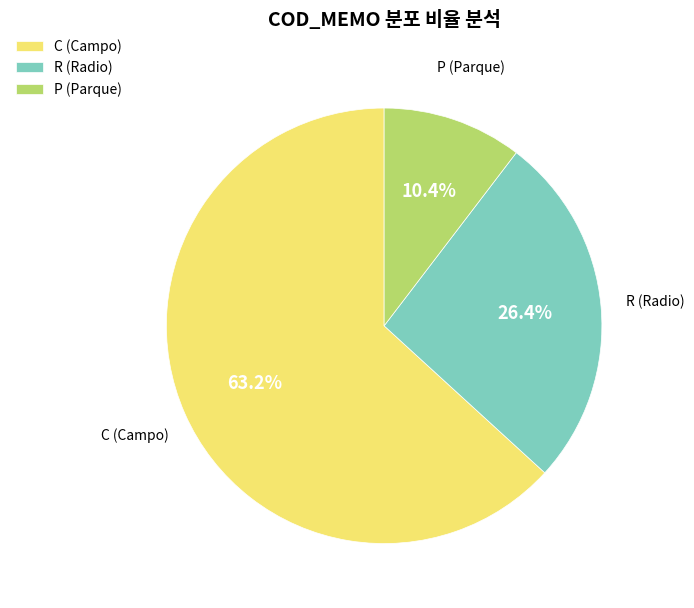

Which has a higher value, R or P?

R